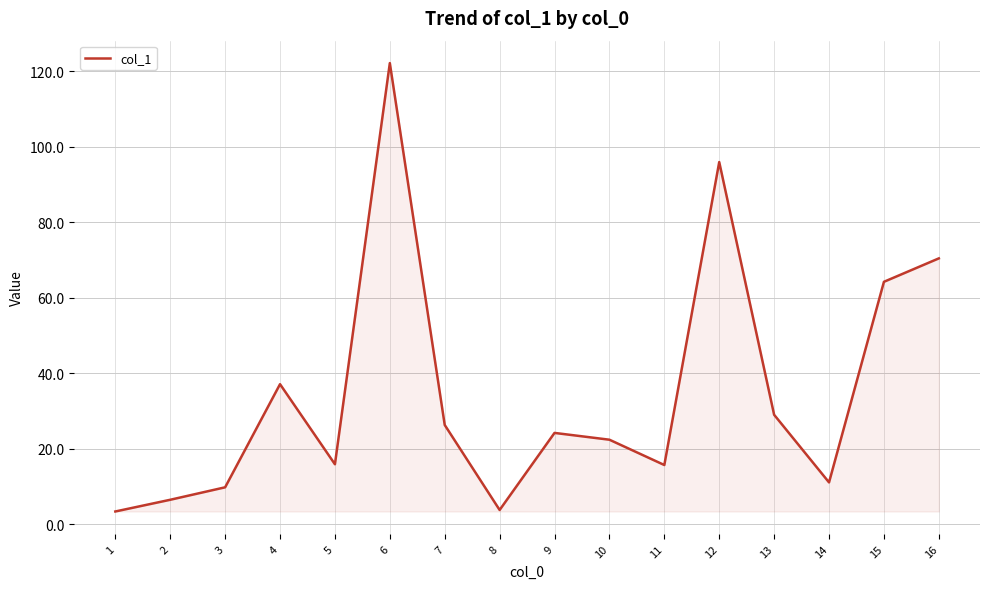

At which category does the chart reach its peak across all series?

6